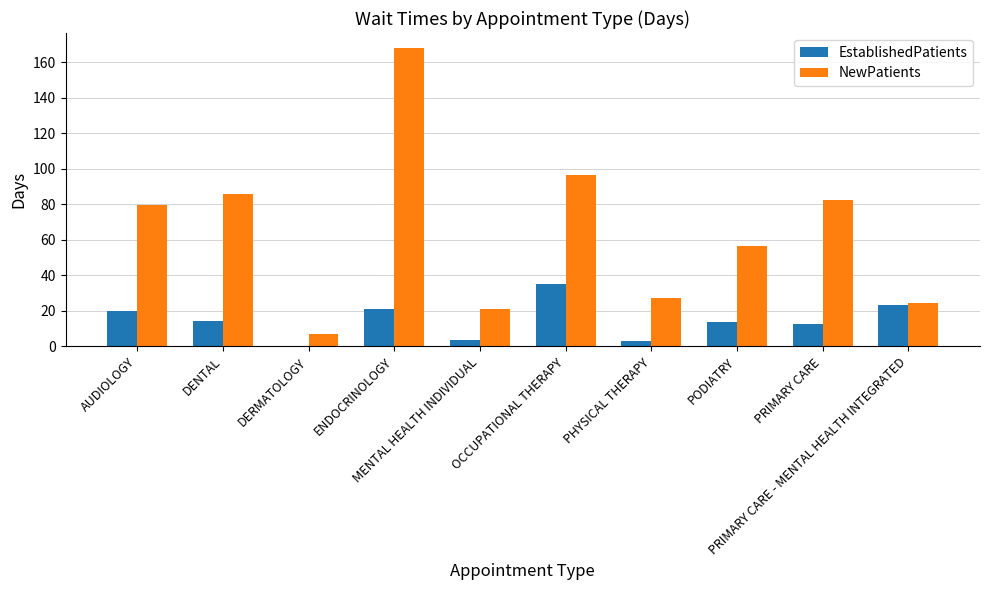

What is the sum of all NewPatients values?

649.0